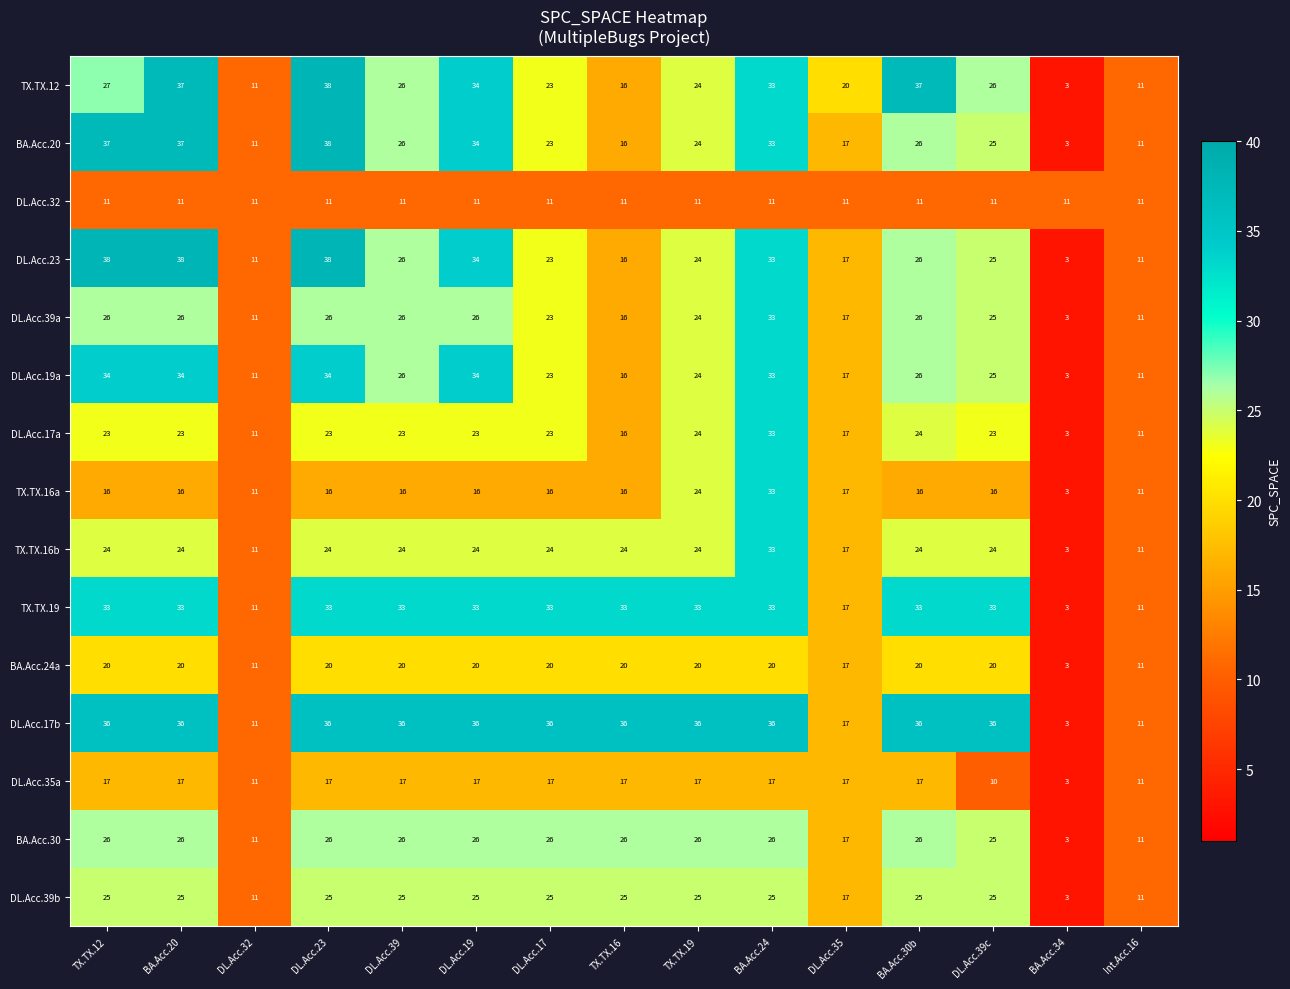

How many series are shown in this chart?

15